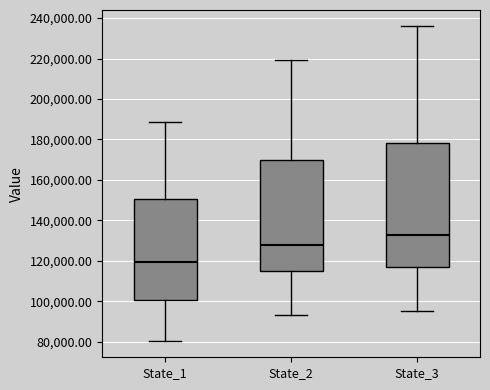

Reading left to right, transcribe this box plot: for each box, give where its median line is, the range the box spans, and where its two whiskers end, as read against the y-axis. The values are not printed on the chart, so give them approximately, as read against the axis.

State_1: median 120000, box 100000 to 150000, whiskers 80000 to 188000
State_2: median 128000, box 114000 to 170000, whiskers 94000 to 220000
State_3: median 132000, box 116000 to 178000, whiskers 96000 to 236000